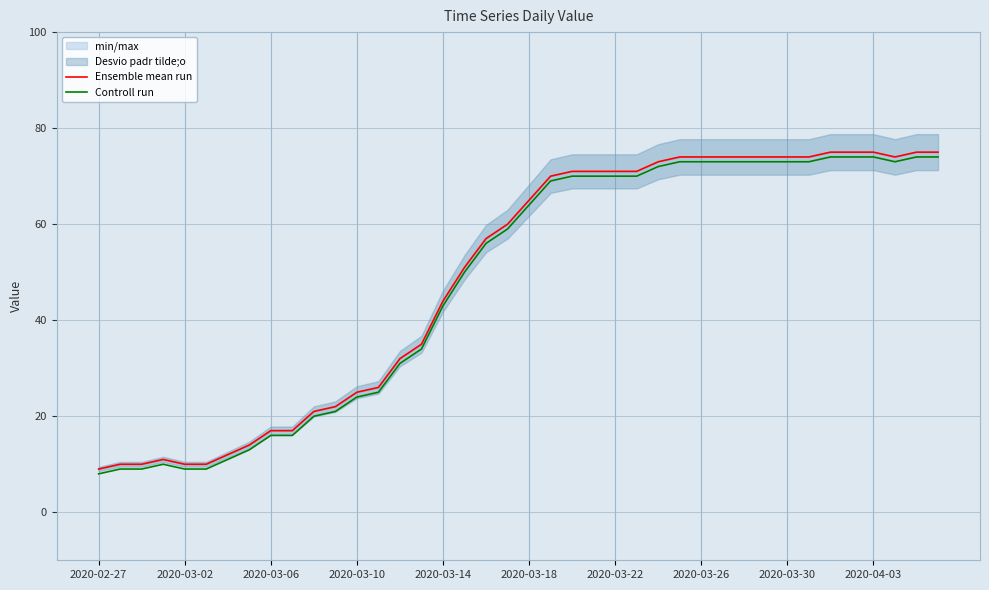

True or false: Ensemble mean run and Controll run intersect in this chart.

False